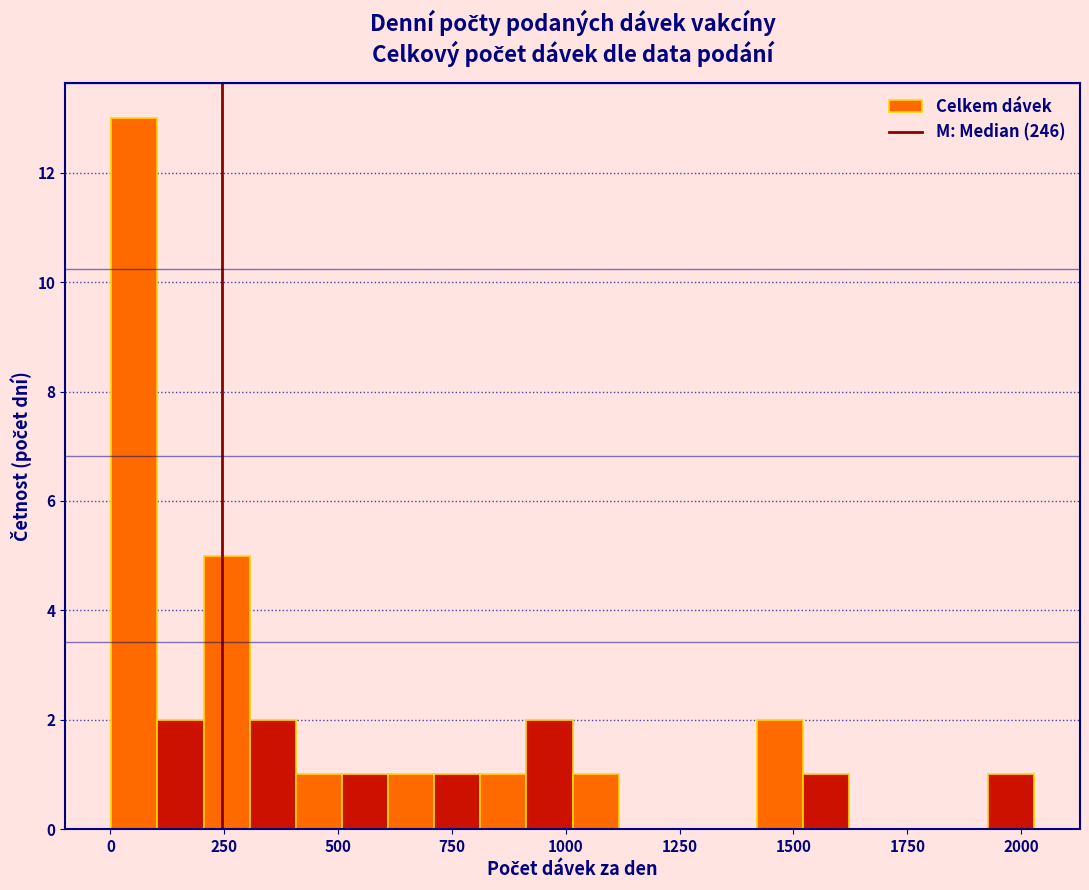

Around what value on the x-axis is the tallest bar? Give the approximate position of its centre, as read against the axis.

50